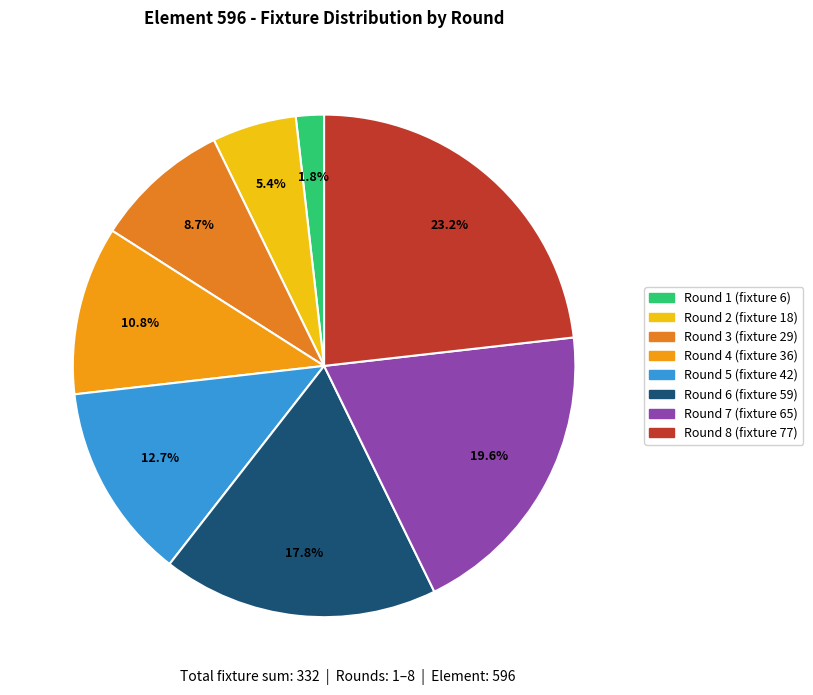

What is the change in value from Round 5 (fixture 42) to Round 6 (fixture 59)?

+17